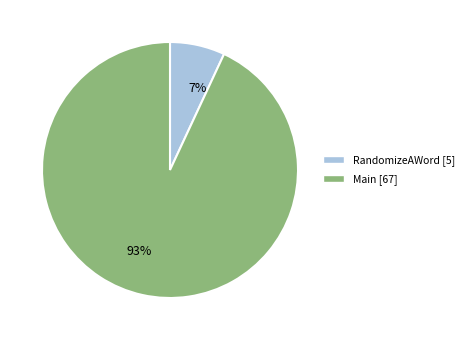

To the nearest percent, what is the average slice percentage?

50%